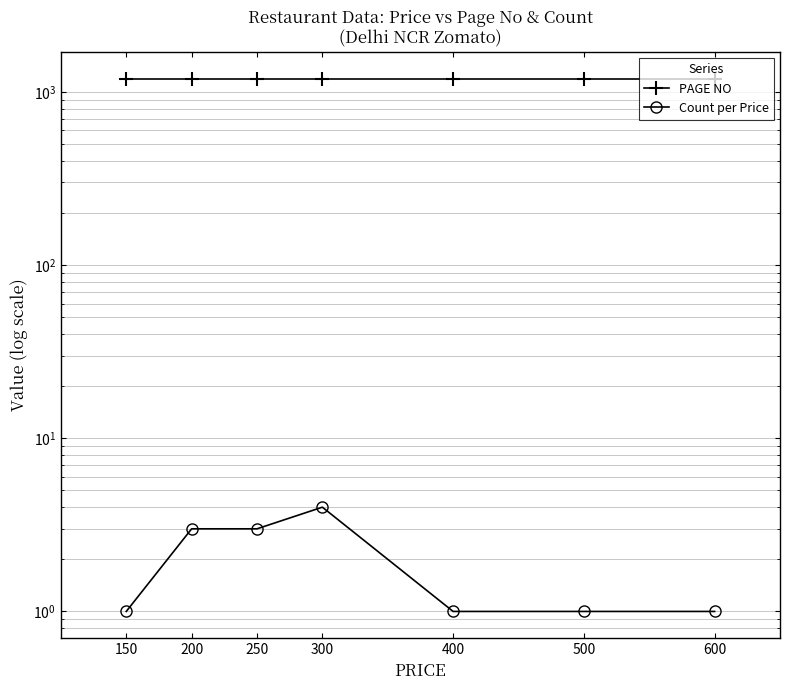

At how many categories does at least one series exceed 47?

7